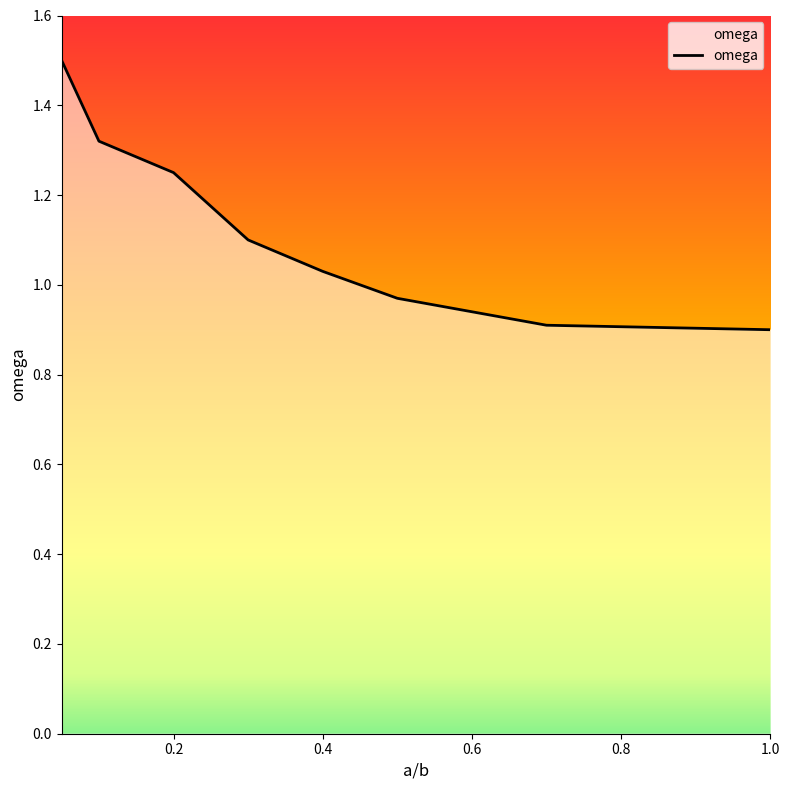

True or false: there are more than 2 points higher than both neighbors.

False